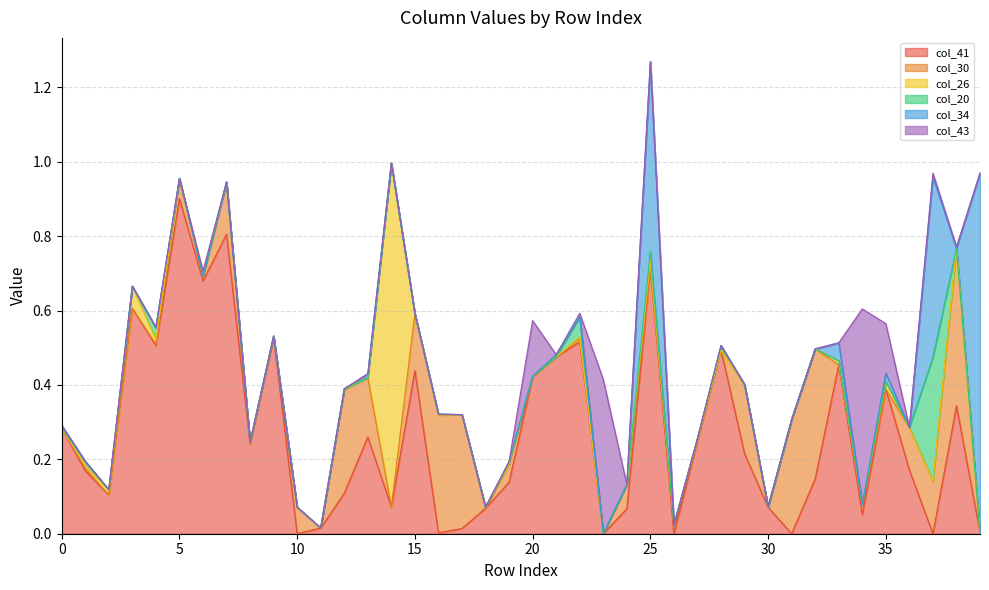

Does the chart display data point markers on the line(s)?

No